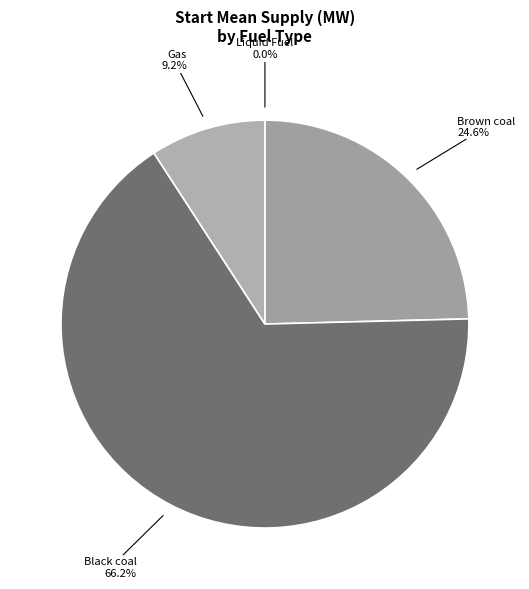

Which category has the smallest portion of the pie?

Liquid Fuel